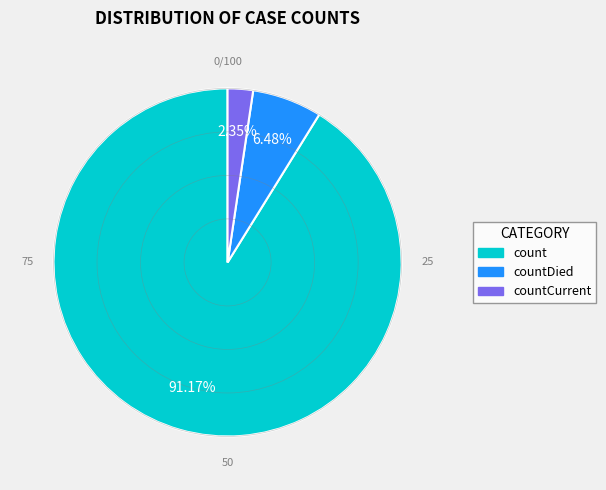

Is there any slice that represents more than half of the pie?

Yes